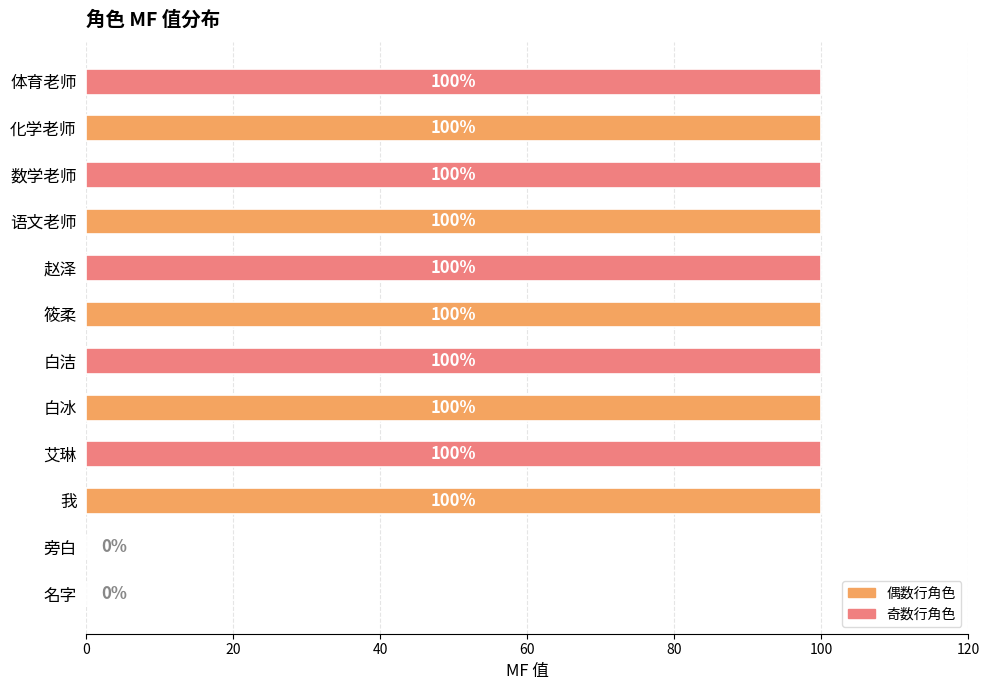

True or false: the data shows 58 at 白洁.

False